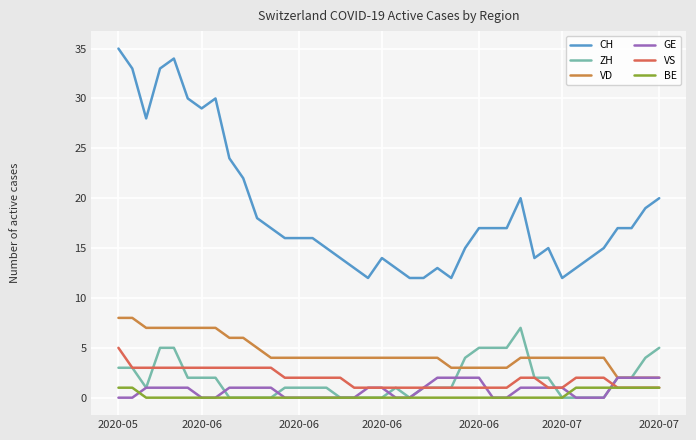

What is the highest value of the BE series?

1